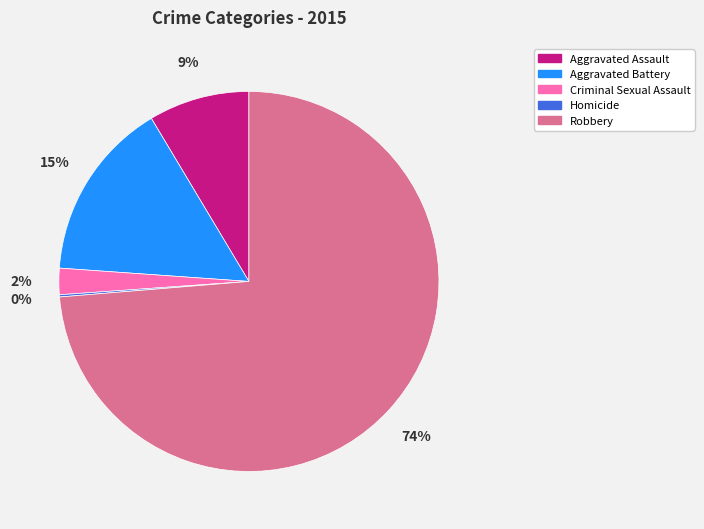

Which category accounts for the majority?

Robbery